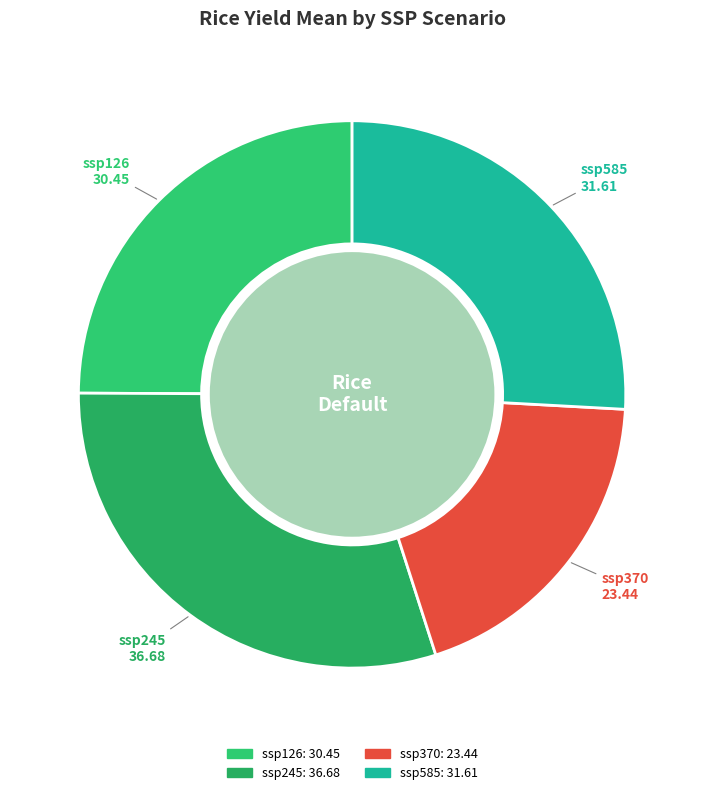

How many slices are in this pie chart?

4